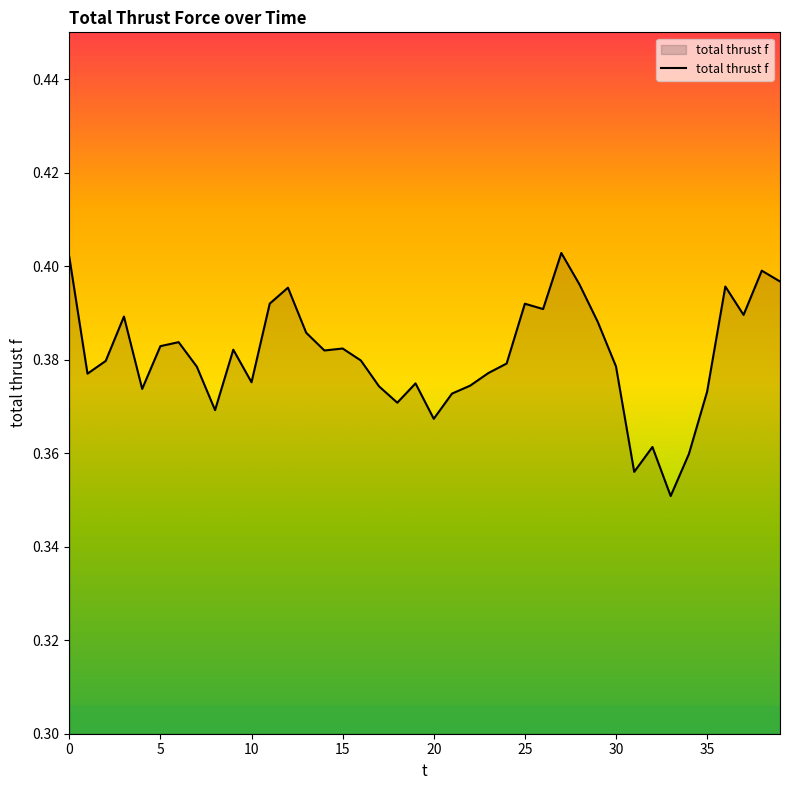

List the labels in order of value, largest first.

27, 0, 38, 39, 28, 36, 12, 11, 25, 26, 37, 3, 29, 13, 6, 5, 15, 9, 14, 16, 2, 24, 30, 7, 23, 1, 10, 19, 22, 17, 4, 35, 21, 18, 8, 20, 32, 34, 31, 33